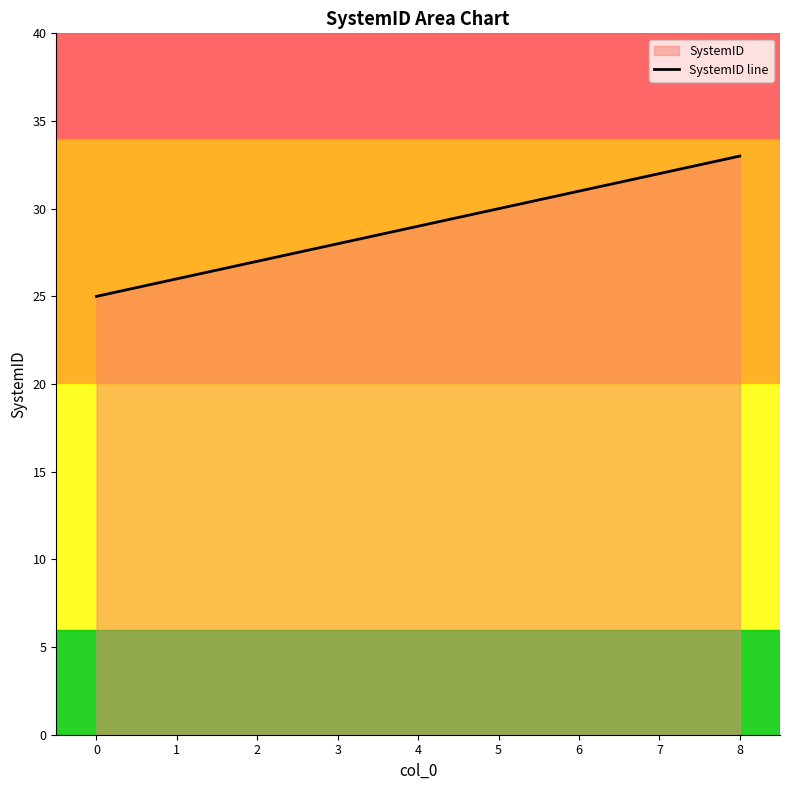

What is the minimum value shown in the chart?

25